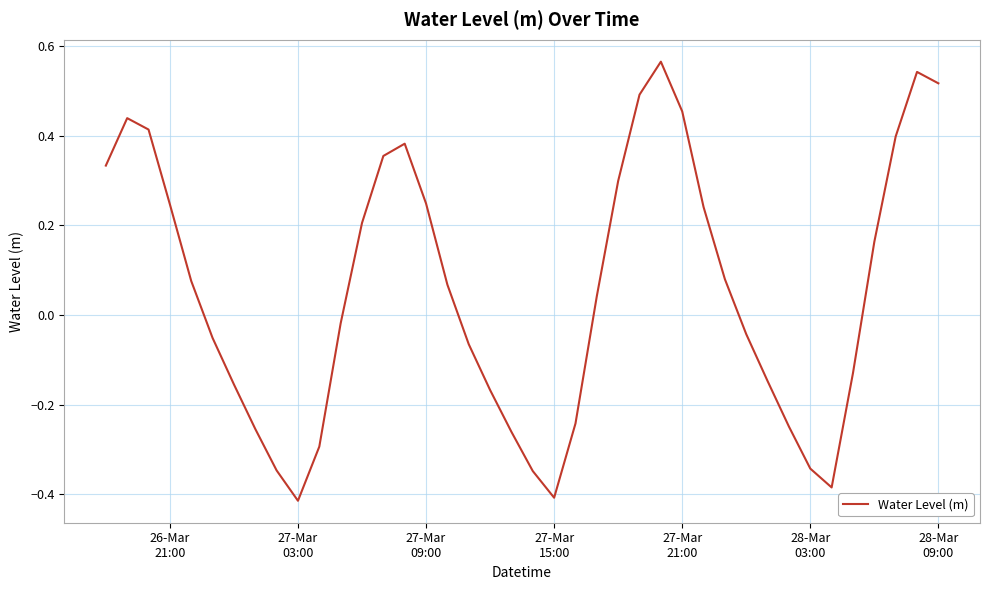

How many series are shown in this chart?

1